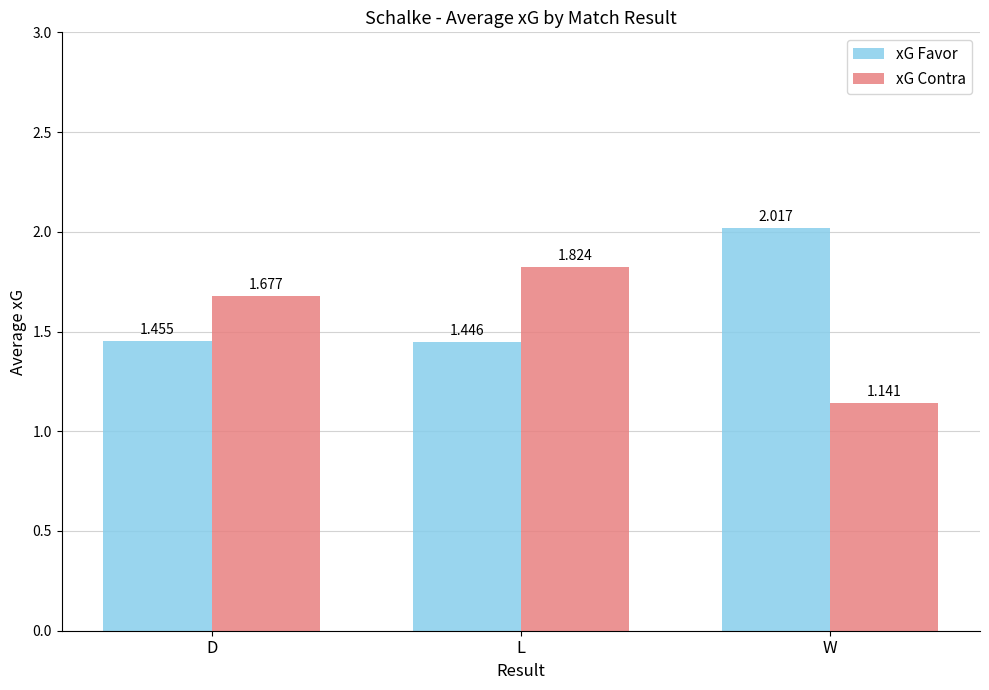

The xG Favor series shows 0.4 at L. True or false?

False